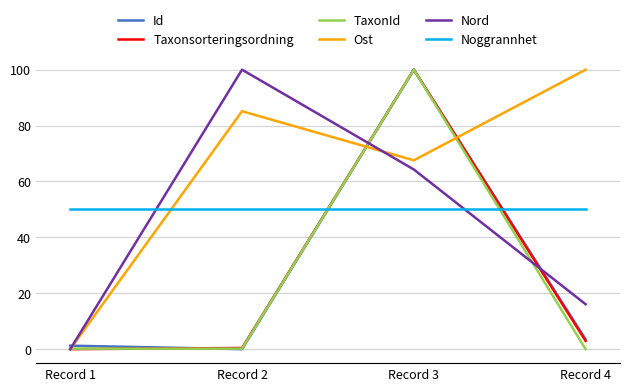

Which series has the largest total across all categories?

Ost